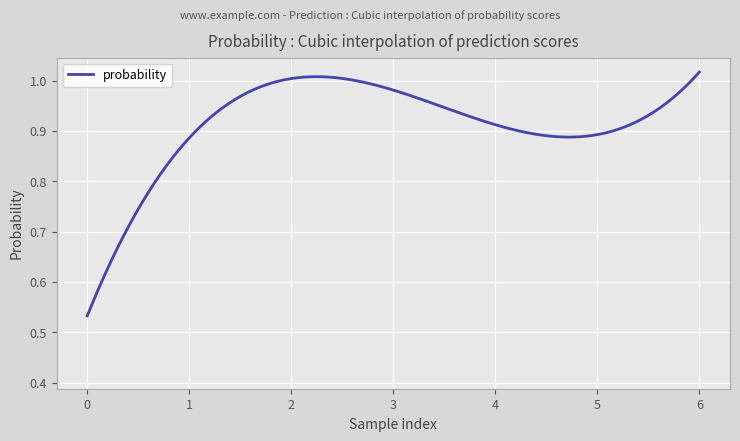

How many lines are shown in the chart?

1